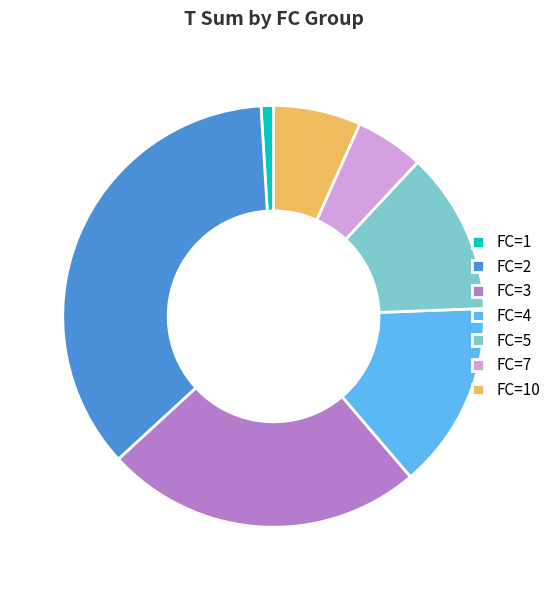

Which category has the smallest portion of the pie?

FC=1